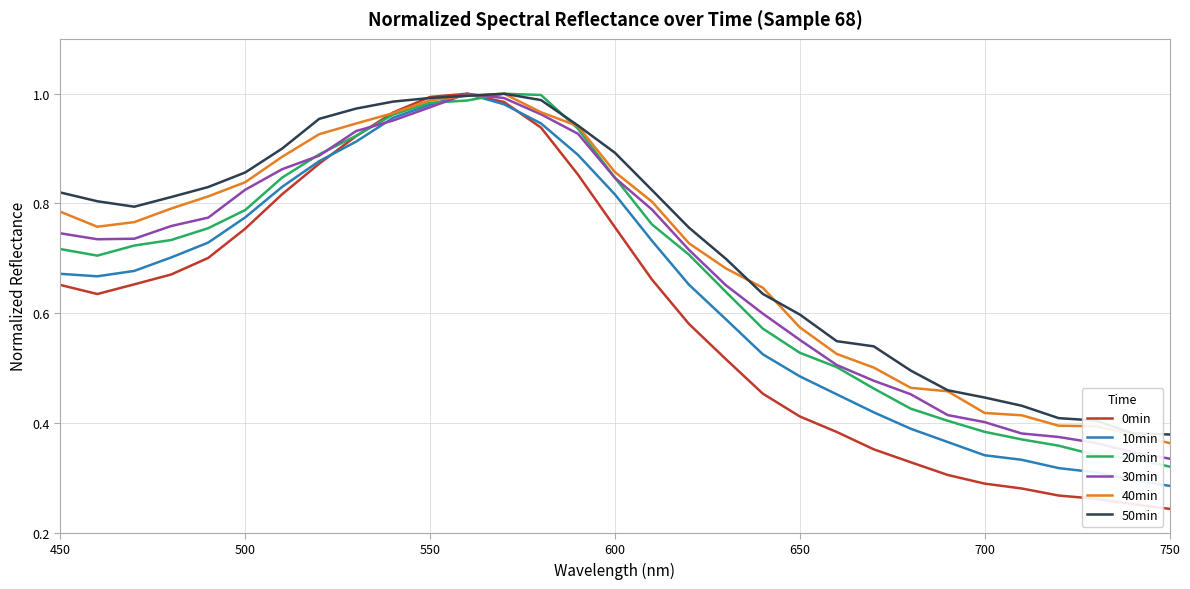

Which series has the largest range (max minus min)?

0min